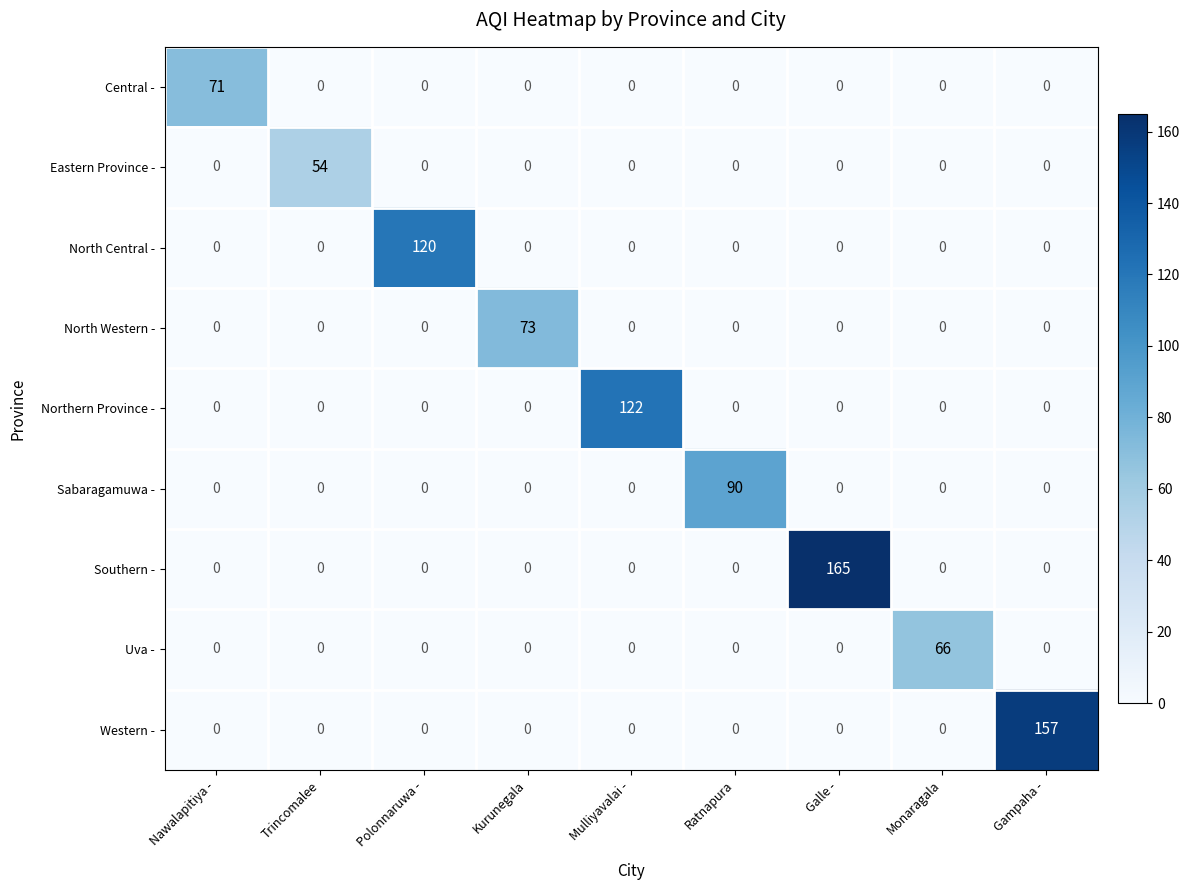

Which series has the largest range (max minus min)?

Southern -